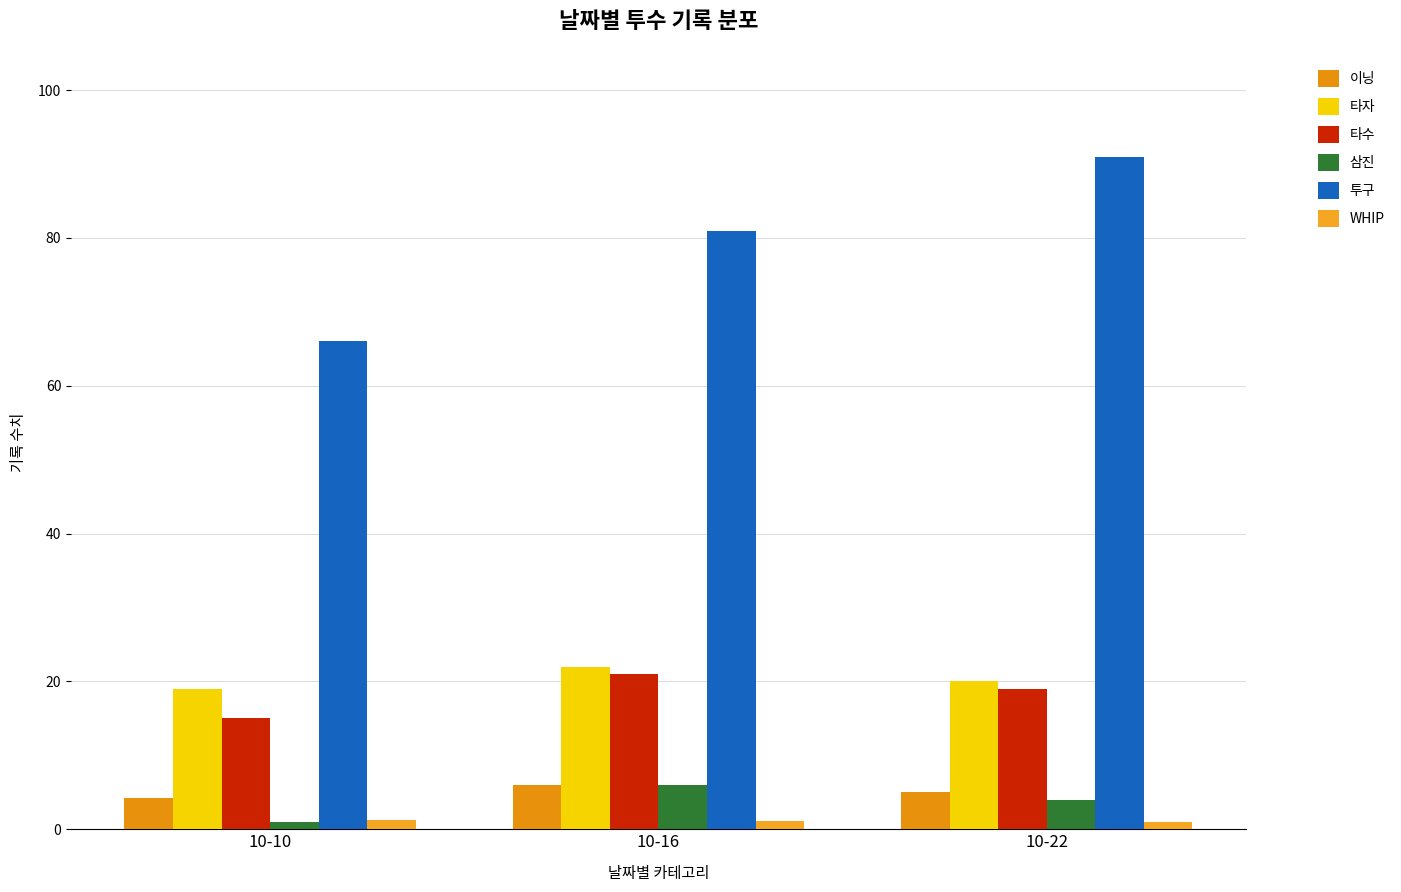

At which label does 이닝 reach its minimum?

10-10